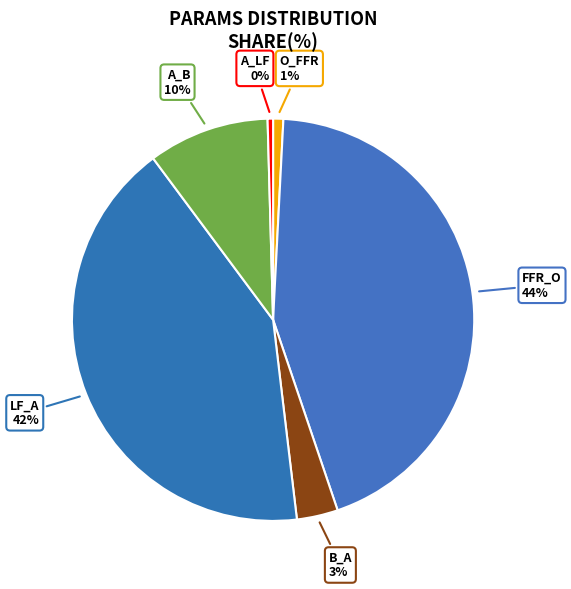

The A_LF slice represents 0% of the pie. True or false?

True